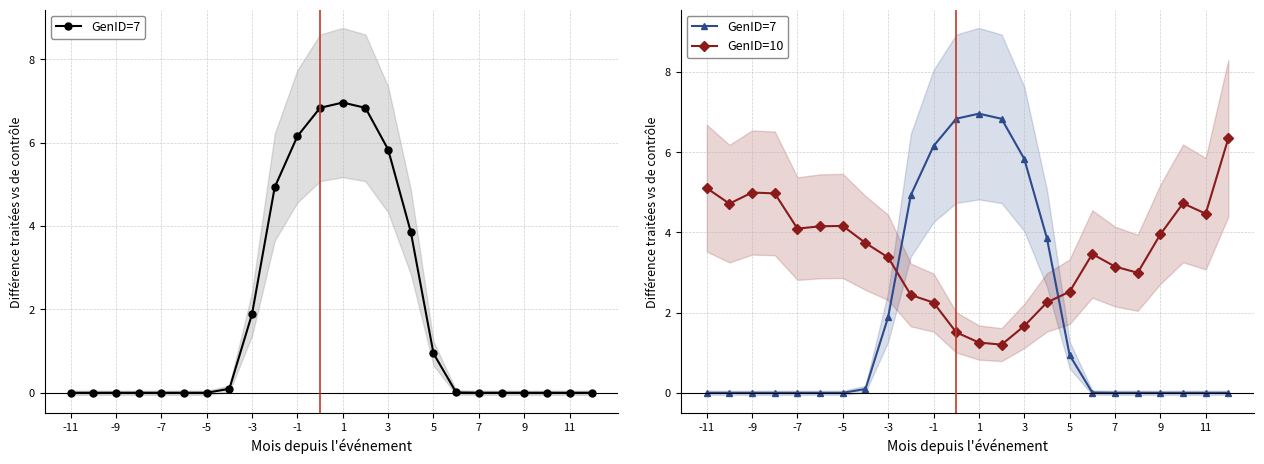

True or false: GenID=10 has more than 0 interior local peaks.

True